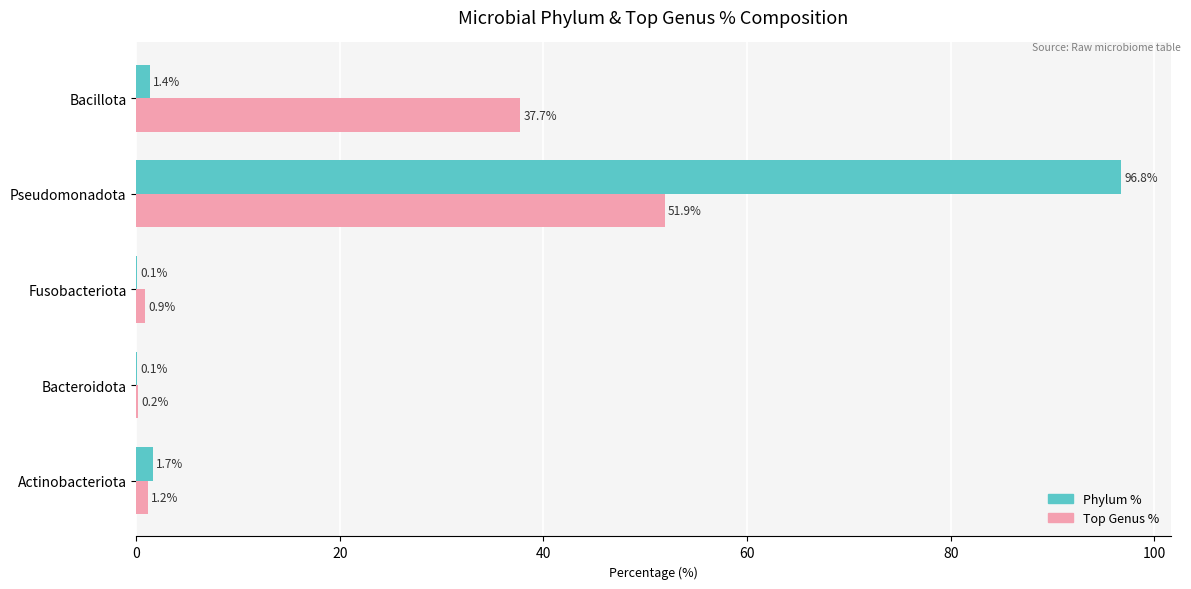

Between Actinobacteriota and Bacteroidota, which series saw the biggest shift?

Phylum %